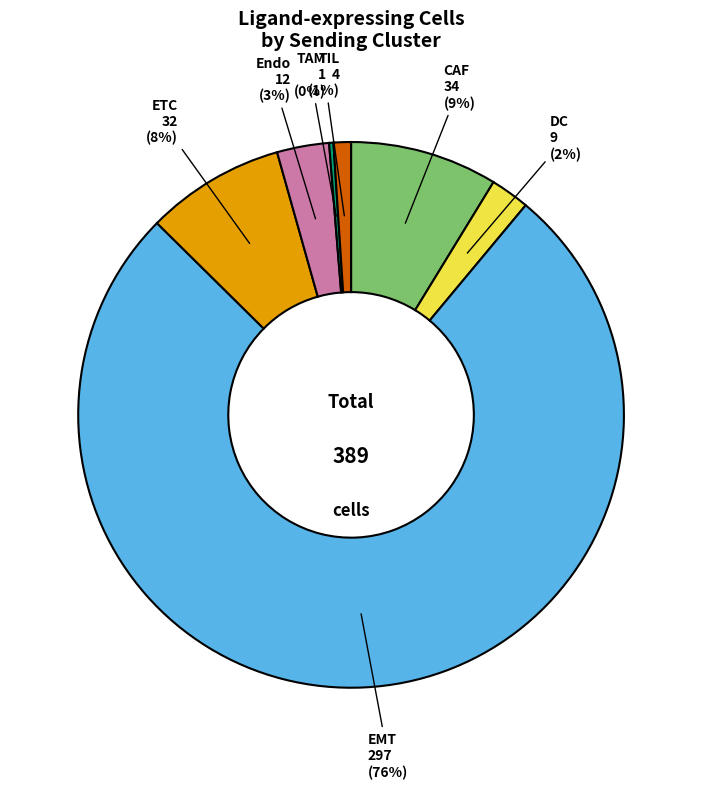

To the nearest percent, what is the average slice percentage?

14%